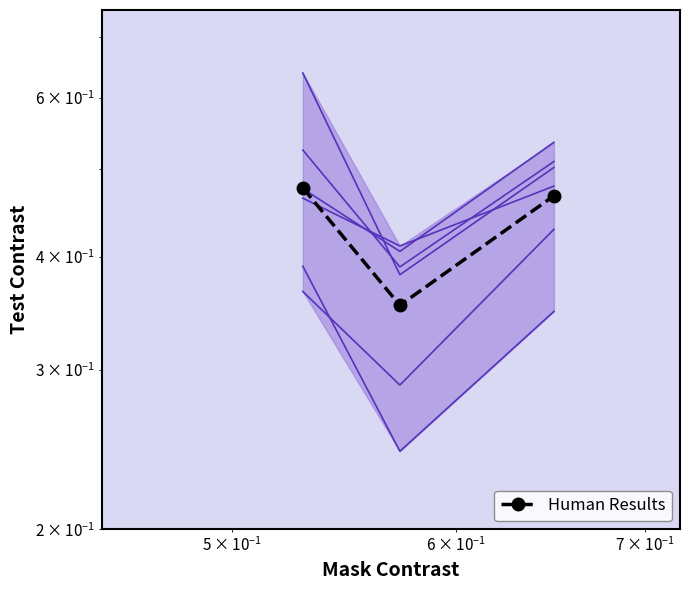

What is the smallest value displayed?

0.2